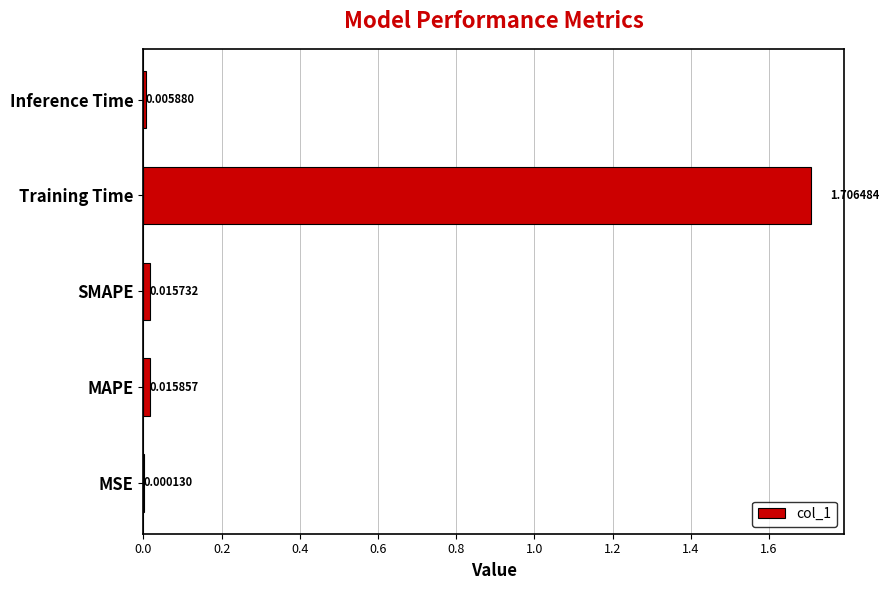

What is the change in value from Training Time to Inference Time?

-1.7